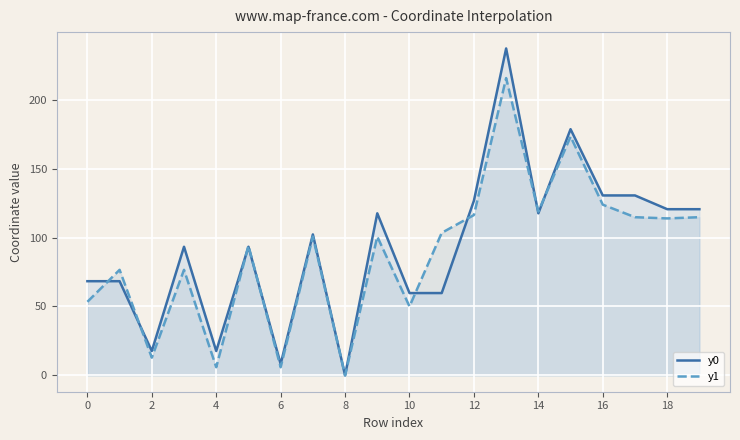

Which series ends up on top after the final intersection of y0 and y1?

y0